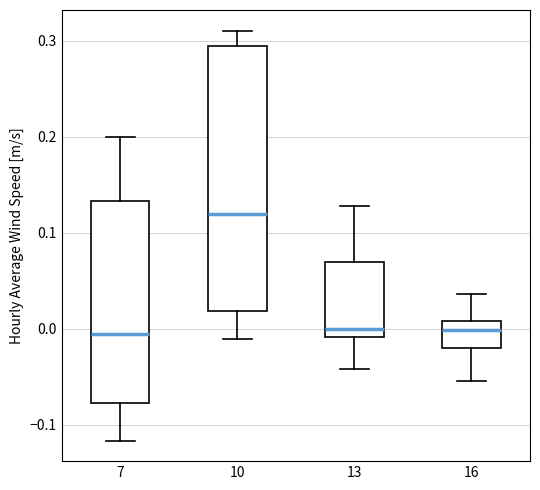

Where is the upper edge of the box at x = 13 on the y-axis? The values are not printed on the chart, so give them approximately, as read against the axis.

0.07